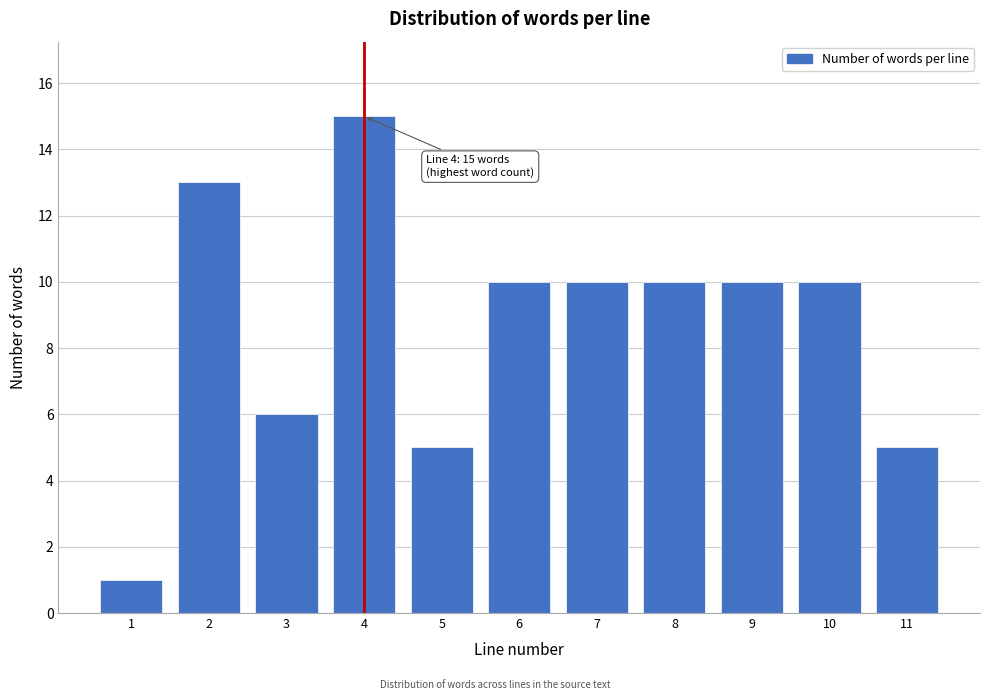

Reading right to left, what are all the values shown in this chart?

5	10	10	10	10	10	5	15	6	13	1